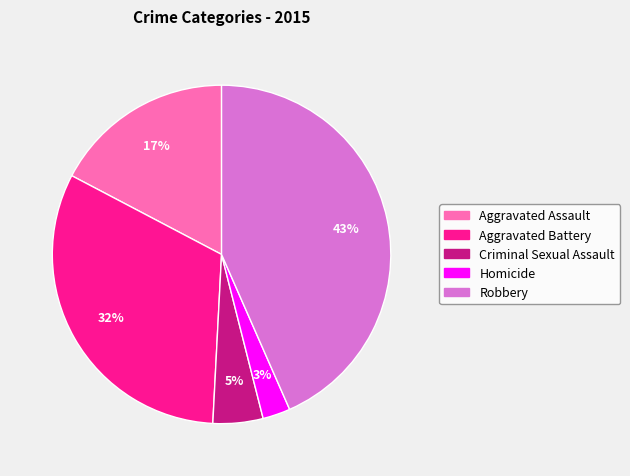

To the nearest percent, what is the combined percentage of Aggravated Battery and Robbery?

75%